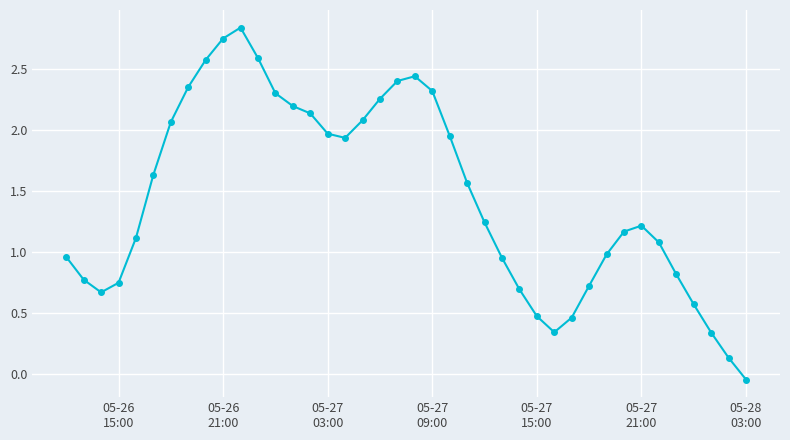

What is the average value?

1.4